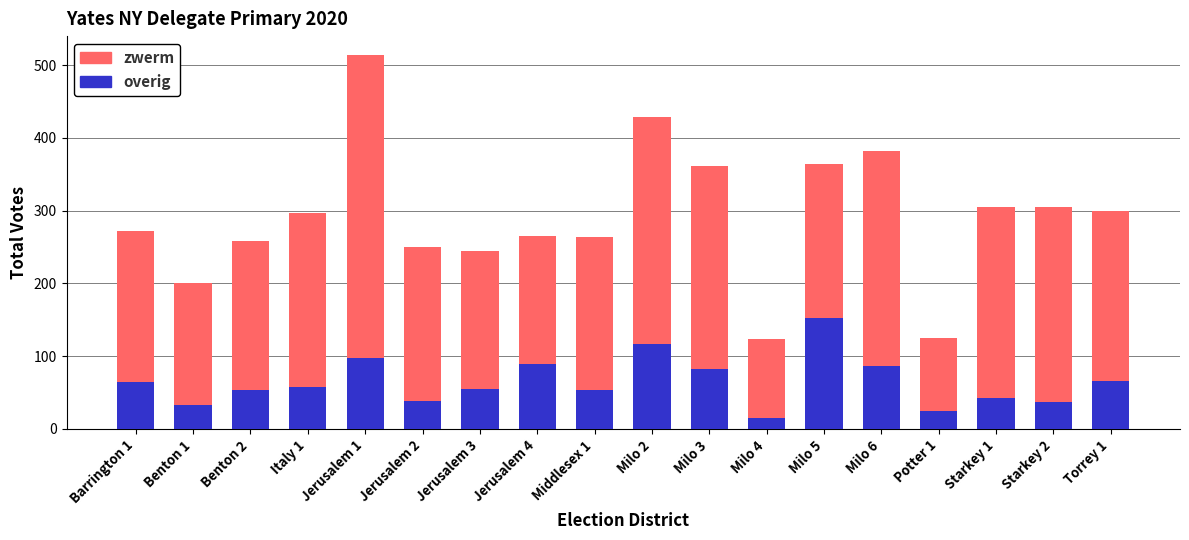

How many bars are there in total?

36